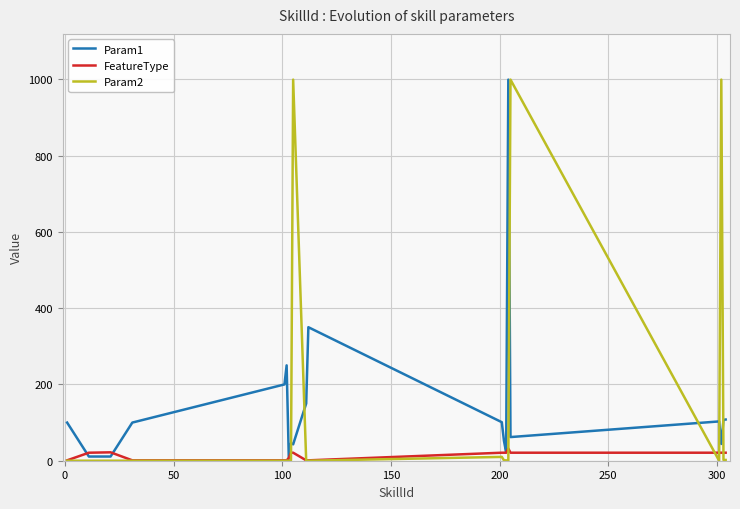

What is the maximum value shown in the chart?

999